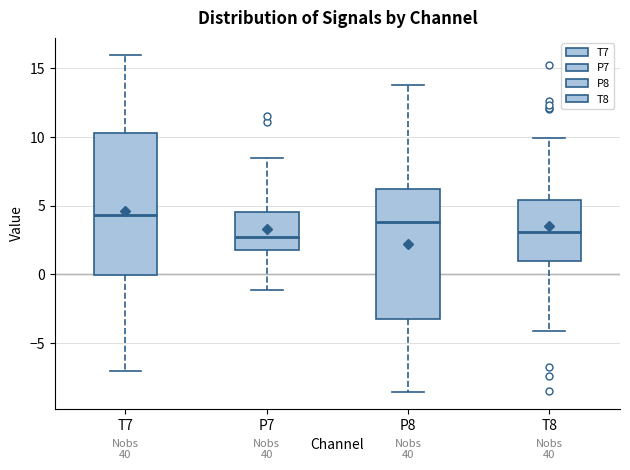

Reading left to right, read every box against the y-axis: the position of its median line, the range the box covers, and the ends of its whiskers. The values are not printed on the chart, so give them approximately, as read against the axis.

T7: median 4.5, box 0.0 to 10.5, whiskers -7.0 to 16.0
P7: median 2.5, box 2.0 to 4.5, whiskers -1.0 to 8.5
P8: median 4.0, box -3.5 to 6.0, whiskers -8.5 to 14.0
T8: median 3.0, box 1.0 to 5.5, whiskers -4.0 to 10.0